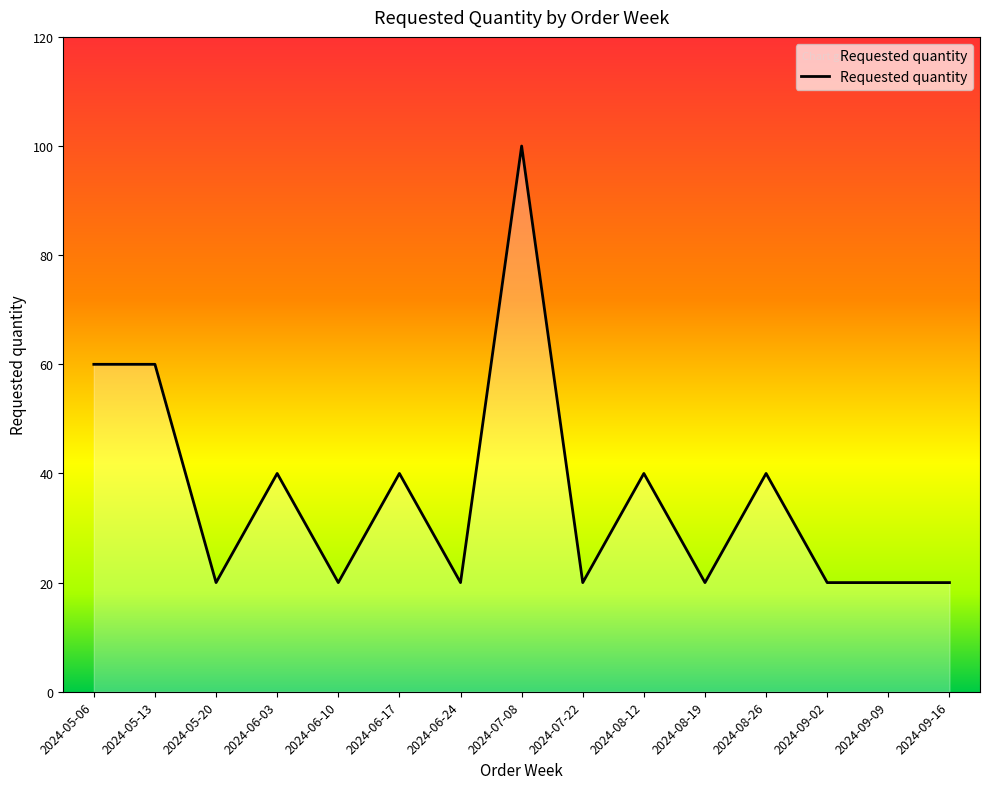

What is the difference between the maximum and minimum values?

80